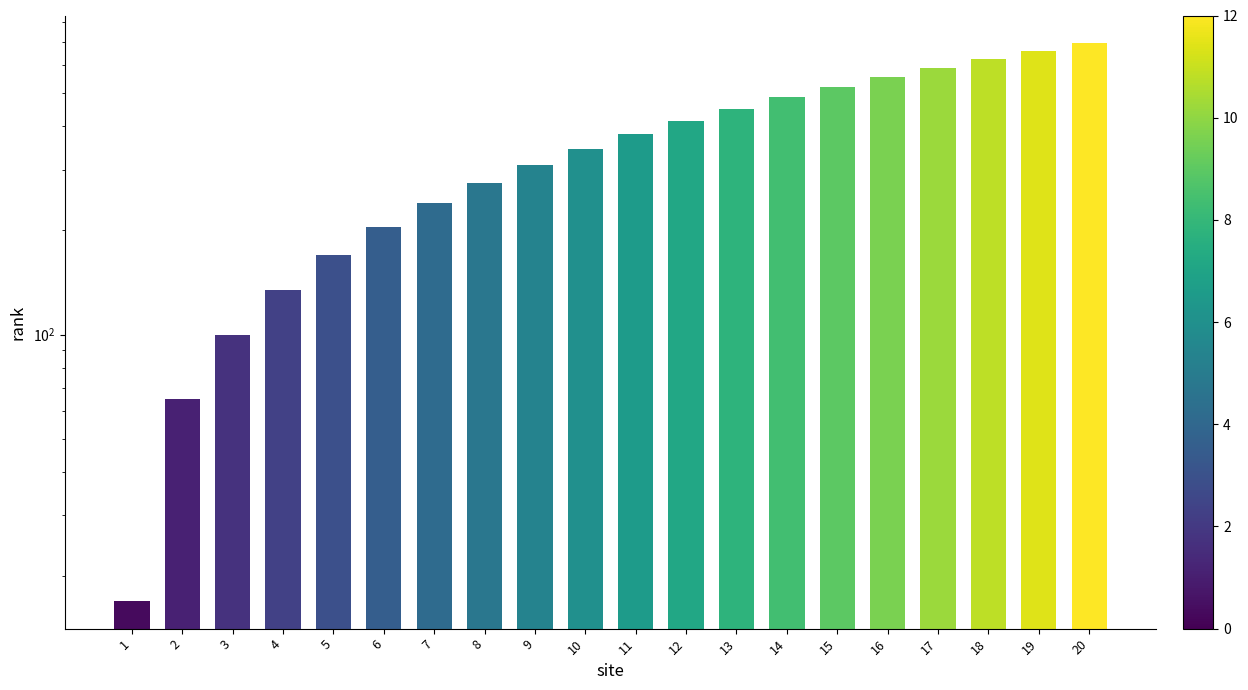

Reading left to right, transcribe all the data shown in this chart.

17	65	100	135	170	205	240	275	310	345	380	415	450	485	520	555	590	625	660	695